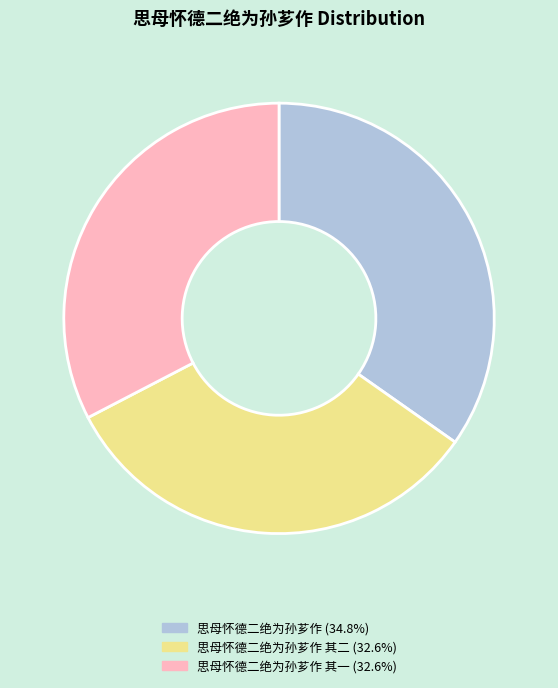

Approximately how many times larger is the value at 思母怀德二绝为孙芗作 (34.8%) compared to 思母怀德二绝为孙芗作 其二 (32.6%)?

1.1